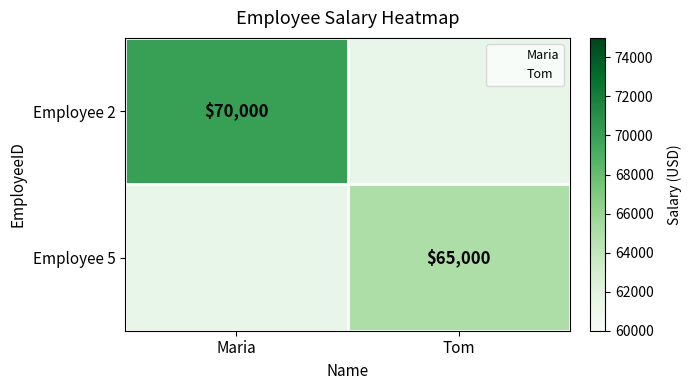

List the series in order of their peak value, highest first.

Employee 2, Employee 5